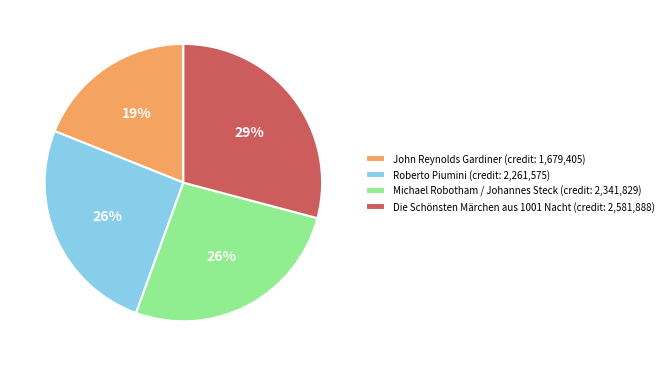

Is there a majority slice in this chart?

No